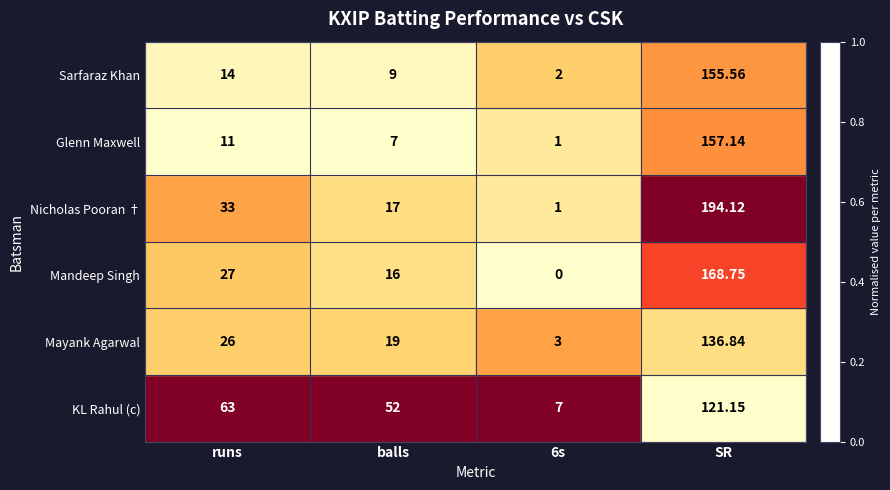

Where is Nicholas Pooran † nearest to the value 97?

runs